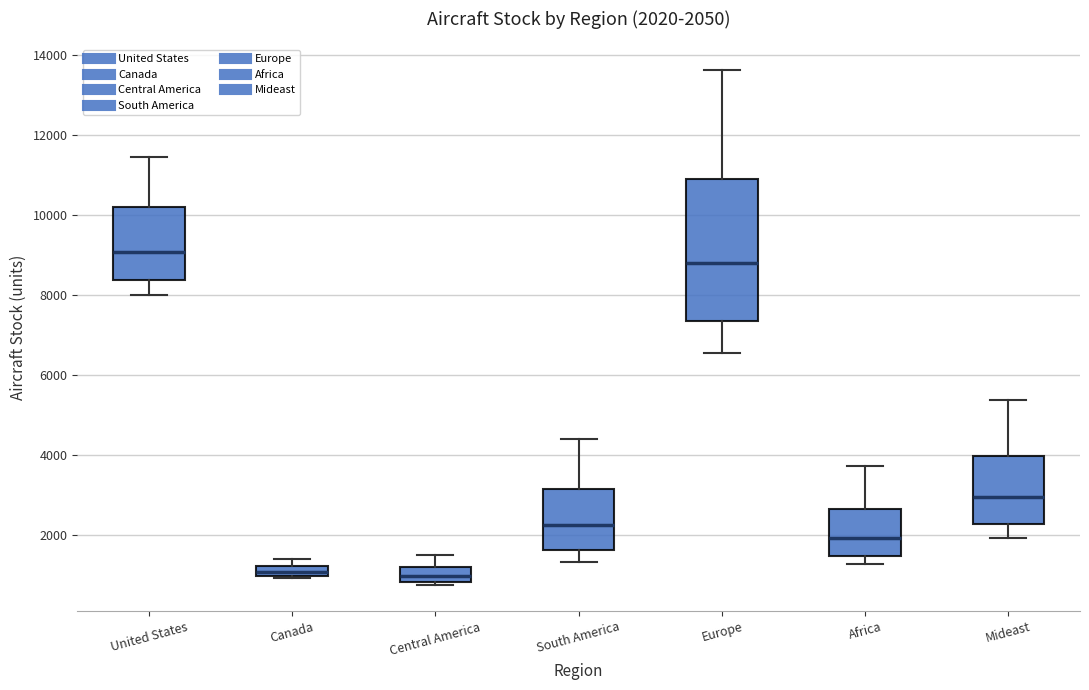

Which box is the tallest, from its lower edge to its upper edge?

Europe